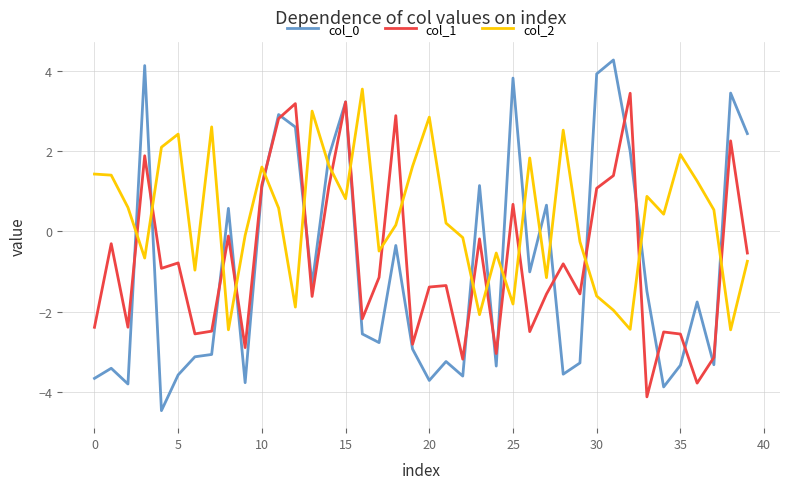

True or false: col_2 has more than 0 interior local peaks.

True